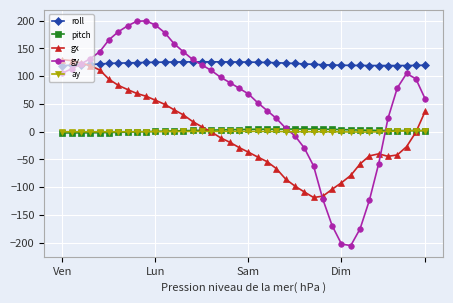

What is the value of the gy point at the 24th from the left?

23.7